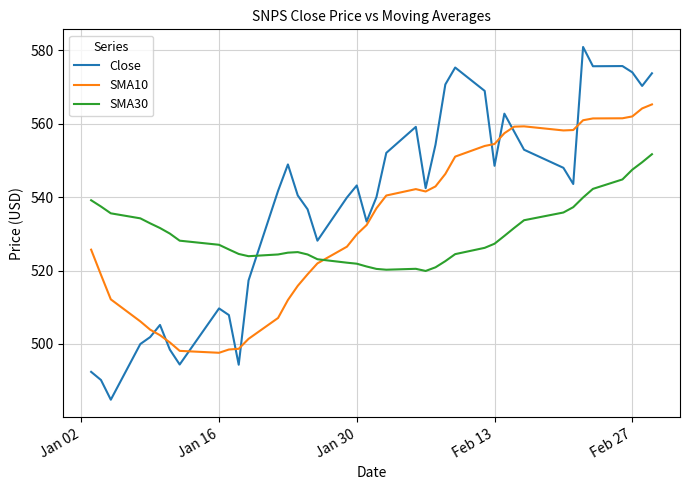

What is the maximum value shown in the chart?

580.9